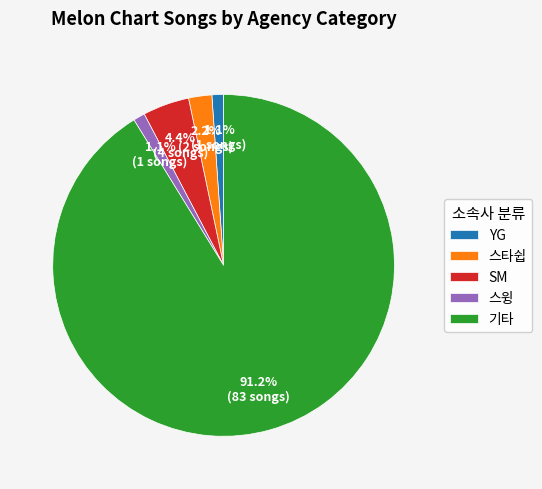

True or false: SM accounts for 4% of the total.

True